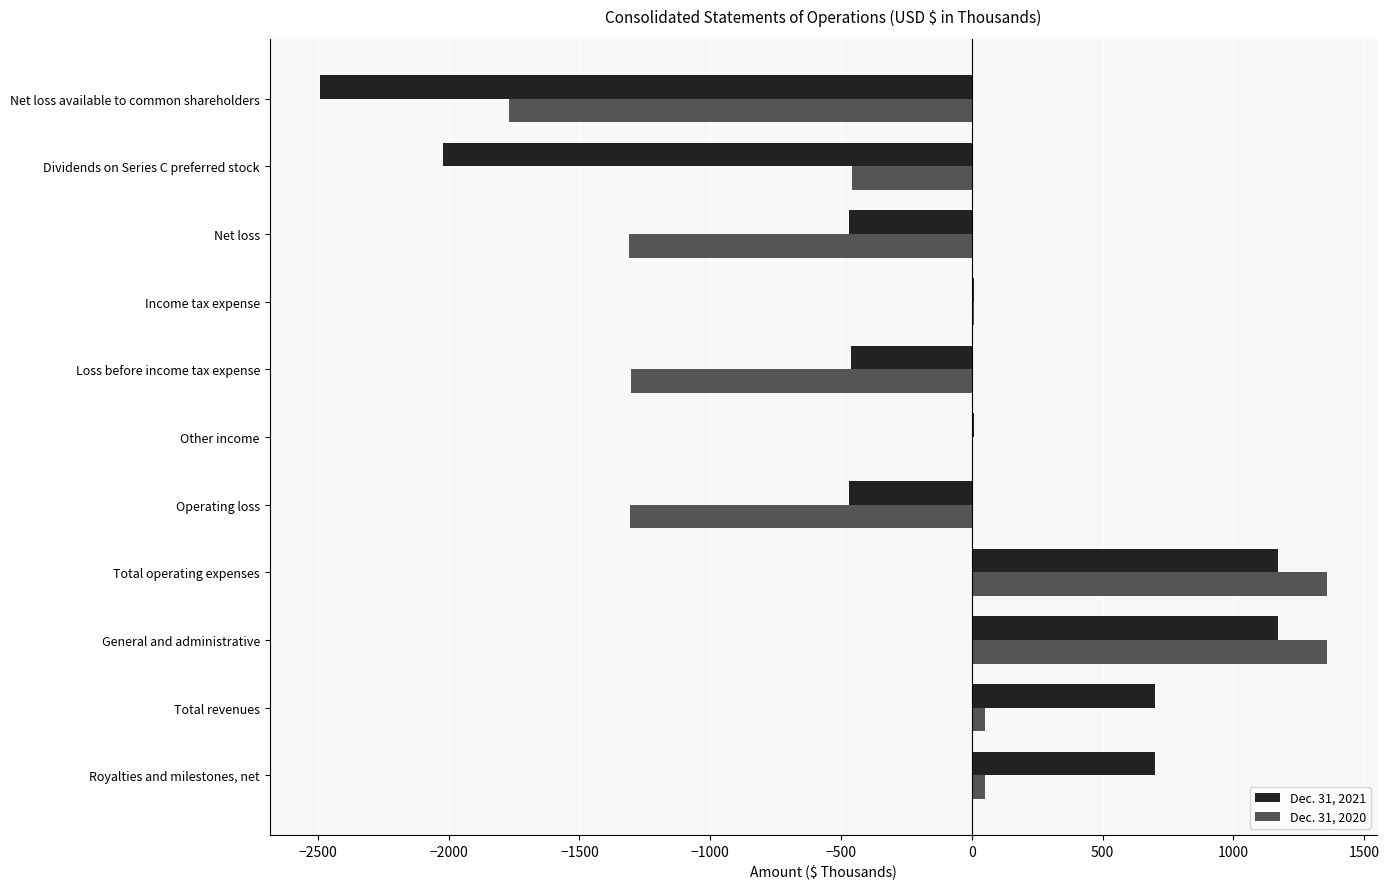

What is the sum of all Dec. 31, 2021 values?

-2159